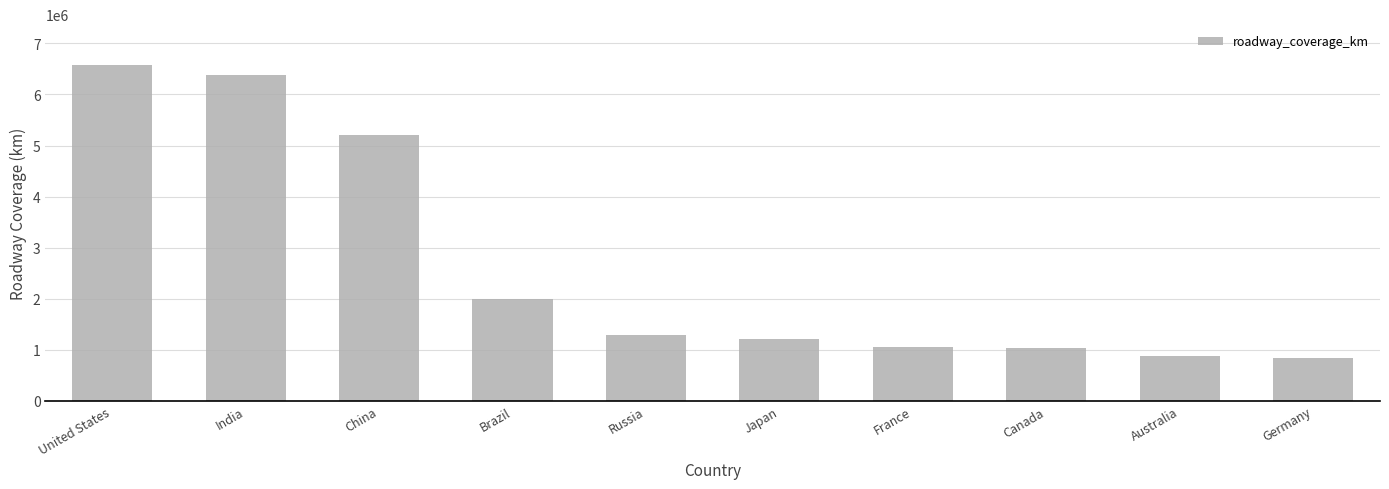

What value does the data have at Germany, to the nearest 100?

830000